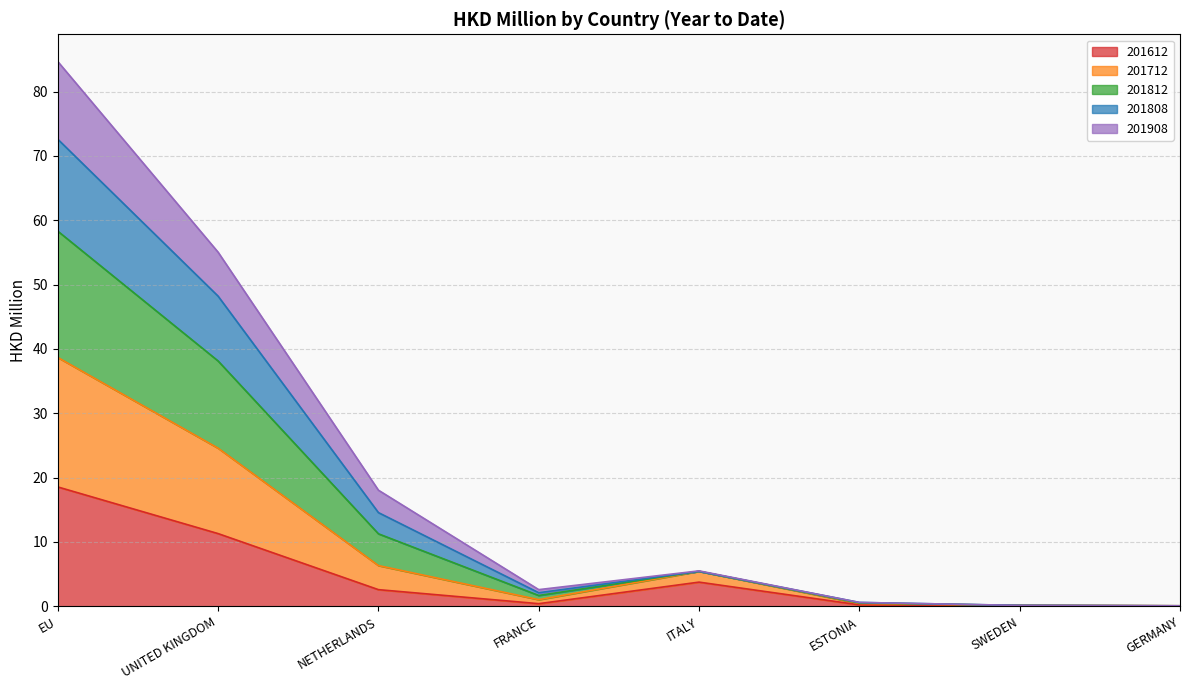

Which series has the widest spread of values?

201812